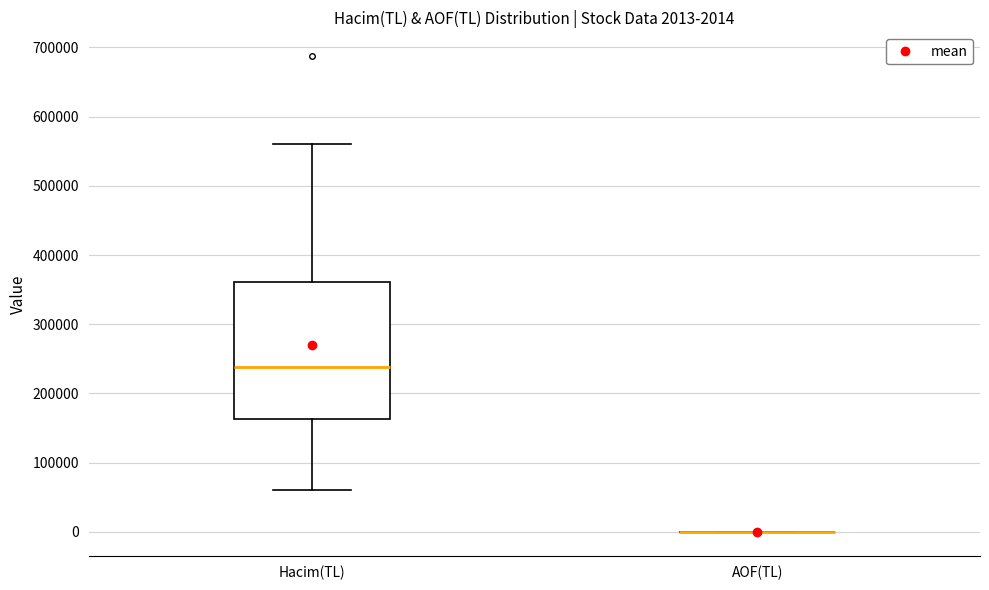

Which box is the tallest, from its lower edge to its upper edge?

Hacim(TL)